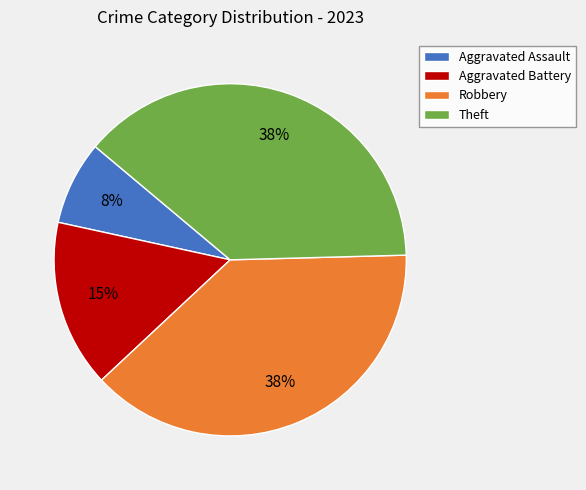

How many slices are in this pie chart?

4